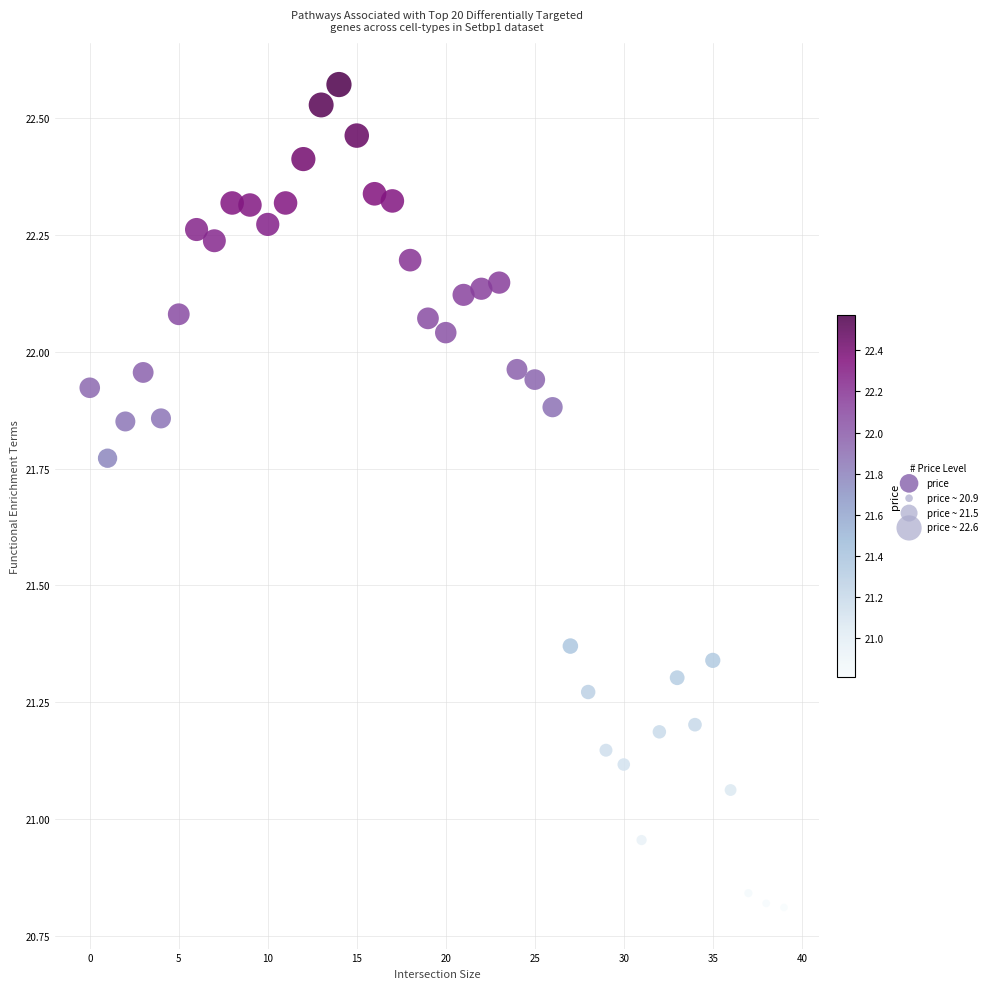

What is the range of Y values (max minus min)?

1.8